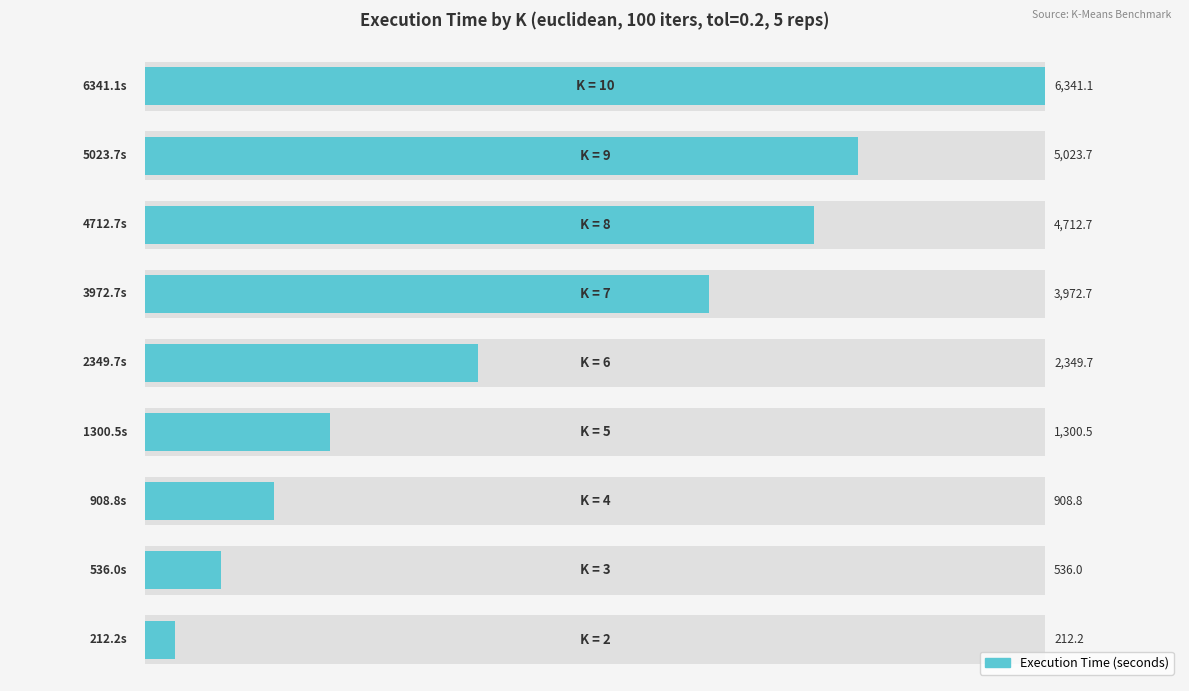

Reading left to right, extract all data points from this chart.

−1000=212.2	0=536.0	1000=908.8	2000=1300.5	3000=2349.7	4000=3972.7	5000=4712.7	6000=5023.7	7000=6341.1